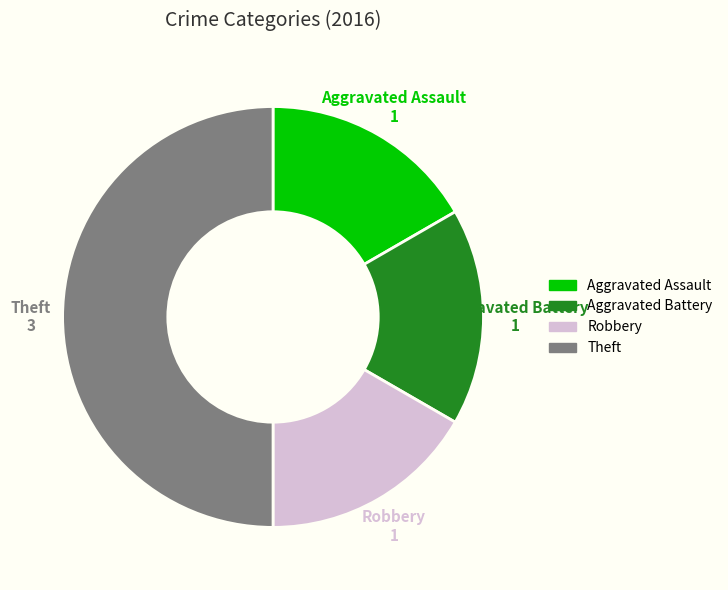

Do Aggravated Assault and Theft together represent more than half of the pie?

Yes